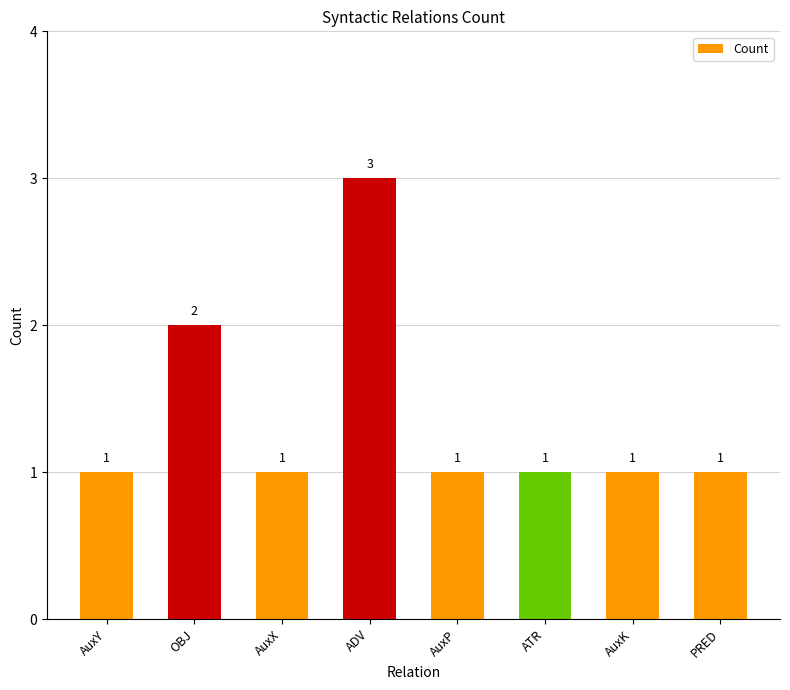

Which label corresponds to the largest value in the chart?

ADV